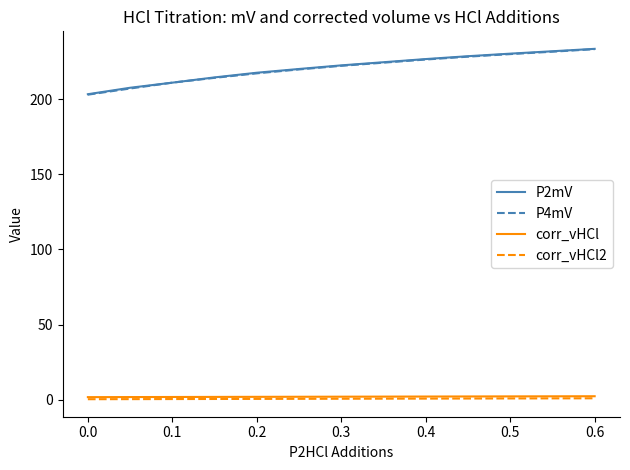

Count the number of data series in this chart.

4